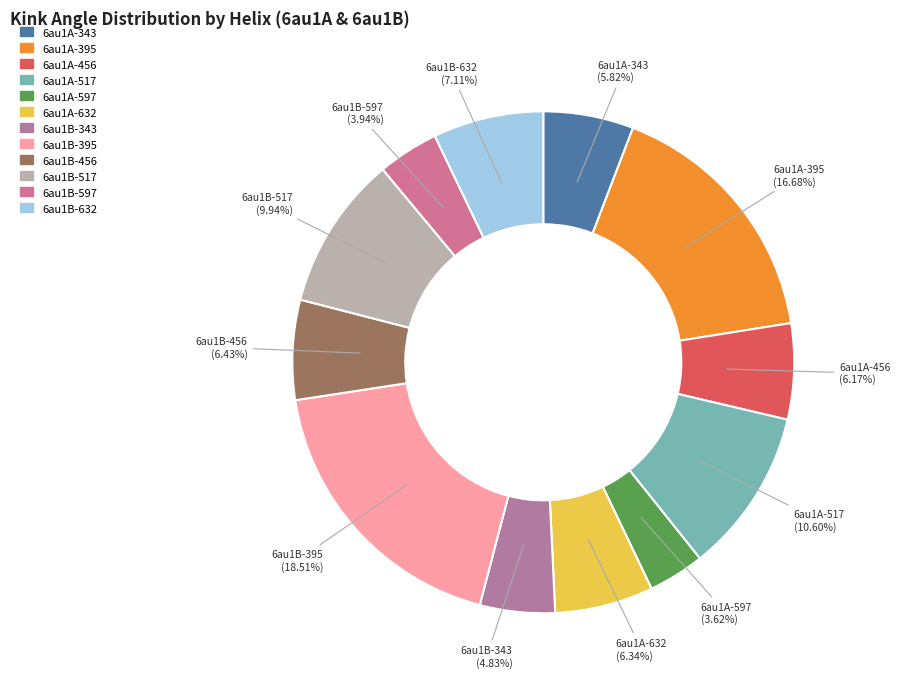

To the nearest percent, what is the average slice percentage?

8%